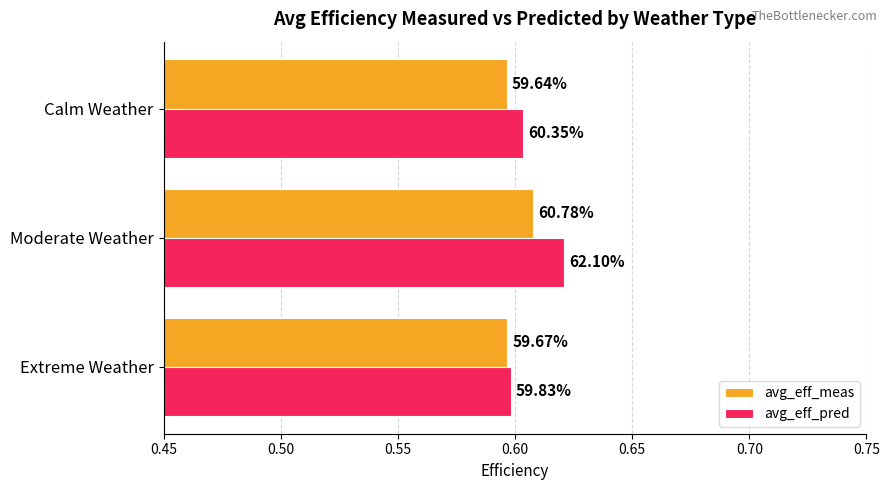

What are all the series names shown in the legend?

avg_eff_meas, avg_eff_pred